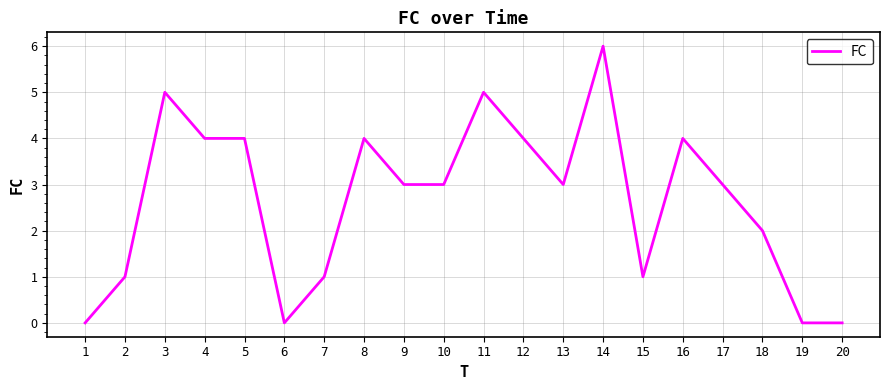

What is the maximum value shown in the chart?

6